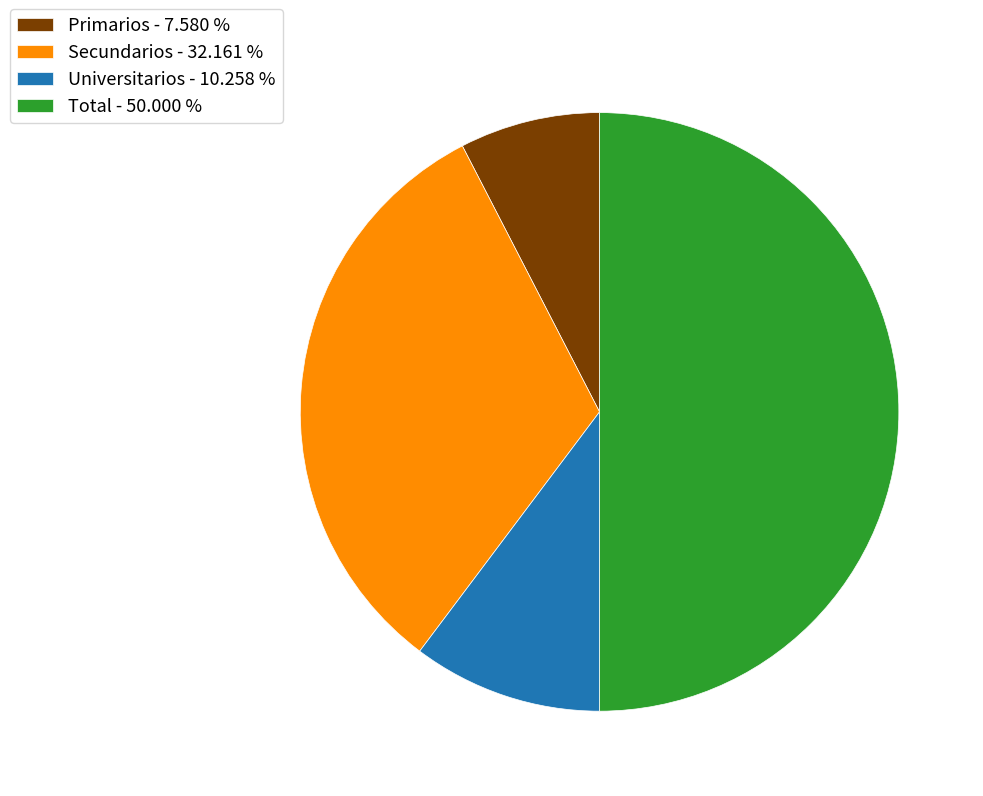

Does Primarios - 7.580 % represent more than half of the total?

No